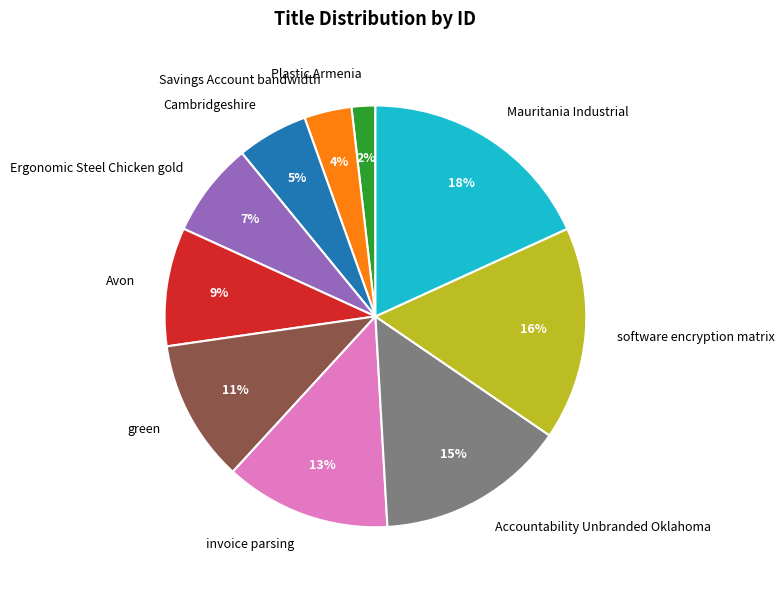

Is it true that Cambridgeshire is 12% of the pie?

False